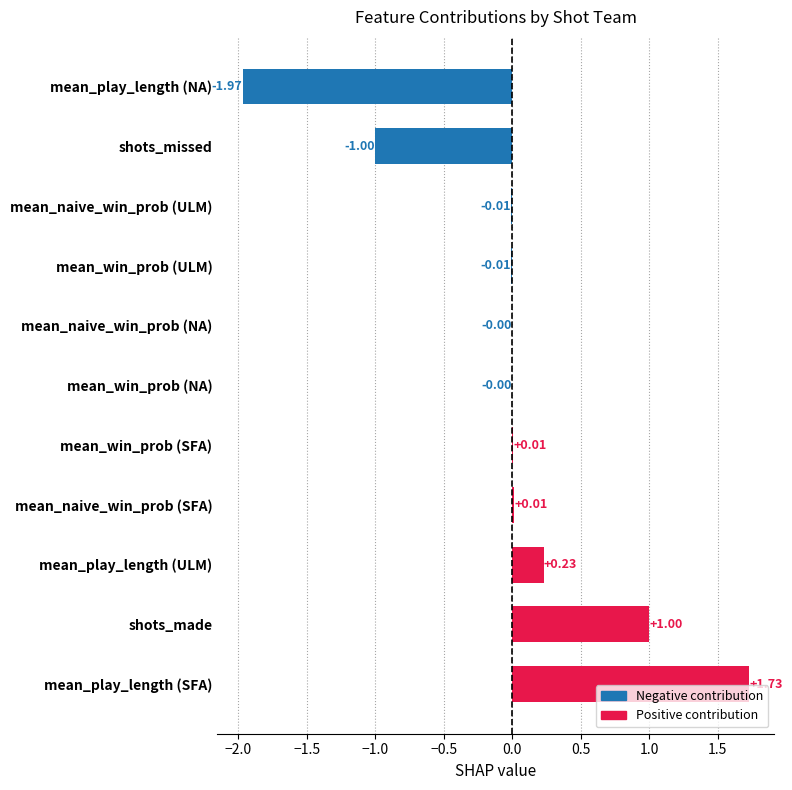

Which category has the highest value across all series?

mean_play_length (SFA)